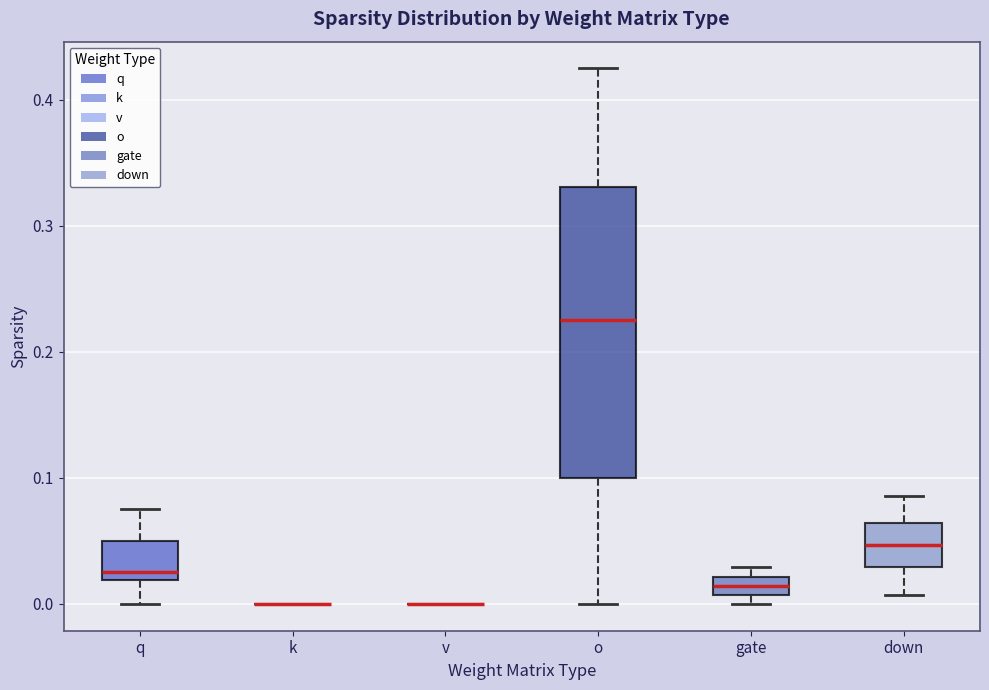

Comparing the boxes themselves (not the whiskers), which one is the tallest?

o